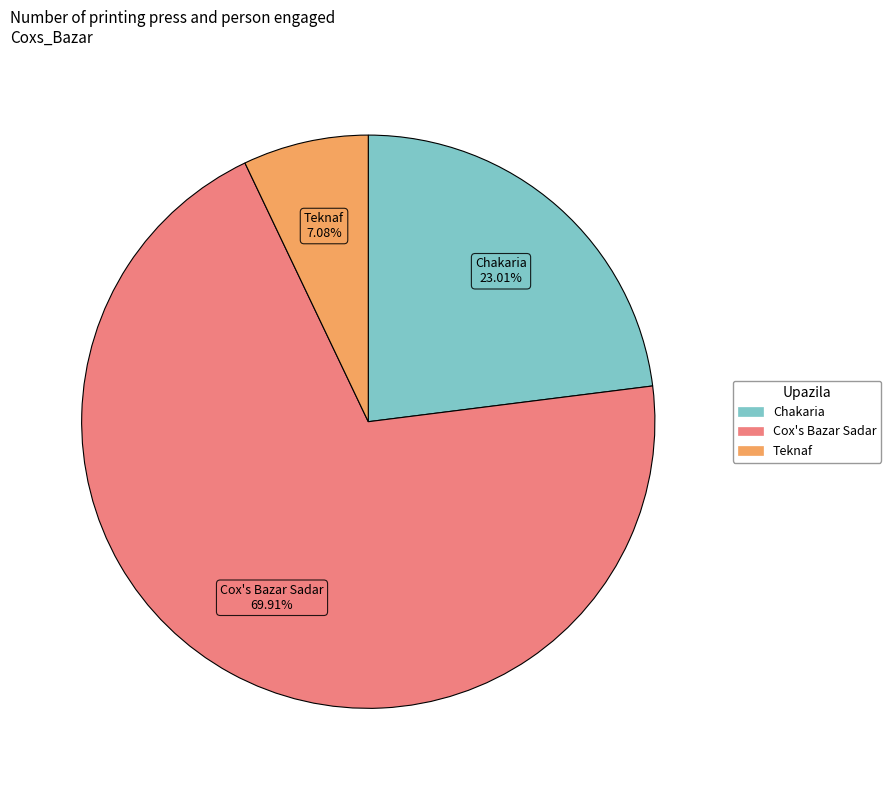

Is there a majority slice in this chart?

Yes